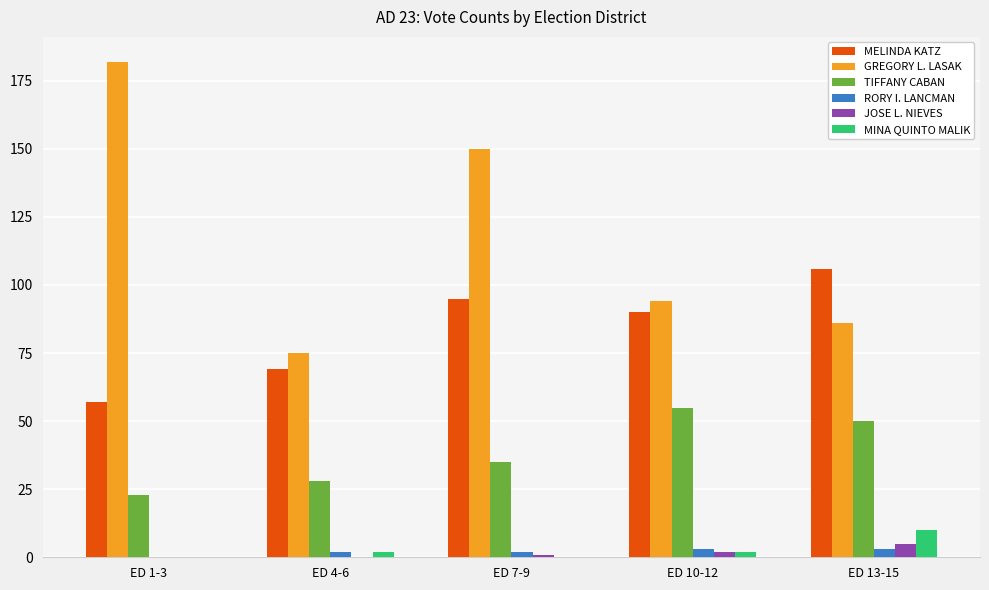

How many groups of bars are there?

5